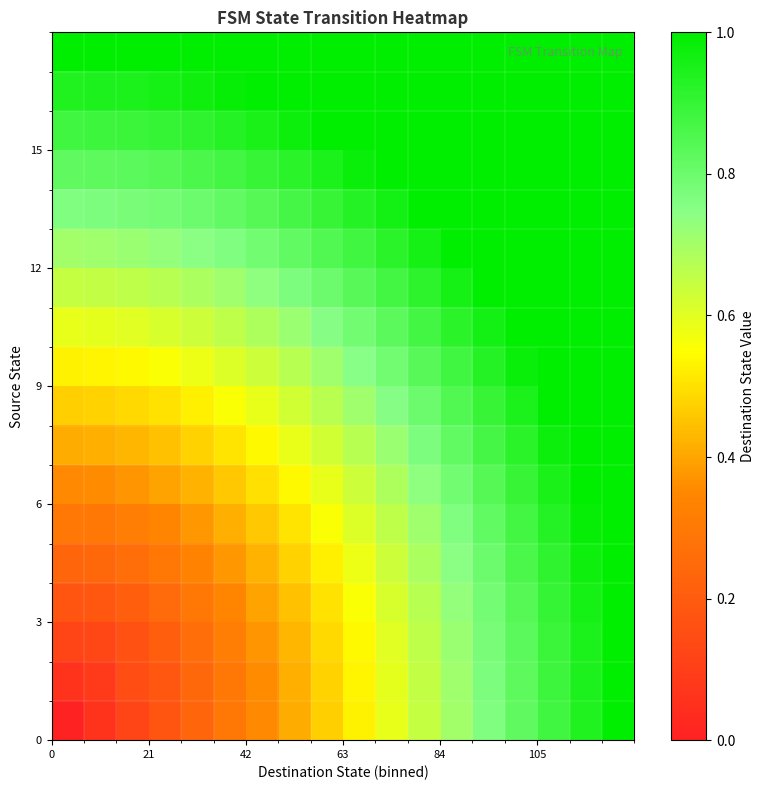

How many categories are shown in the chart?

18